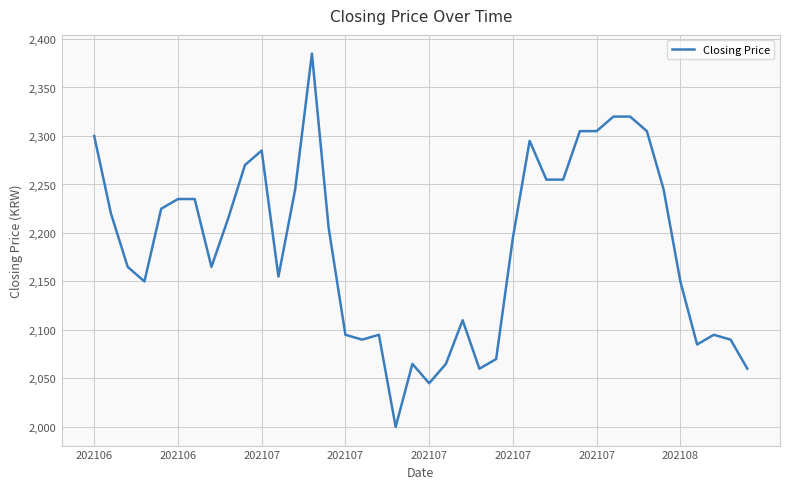

Does the chart display data point markers on the line(s)?

No